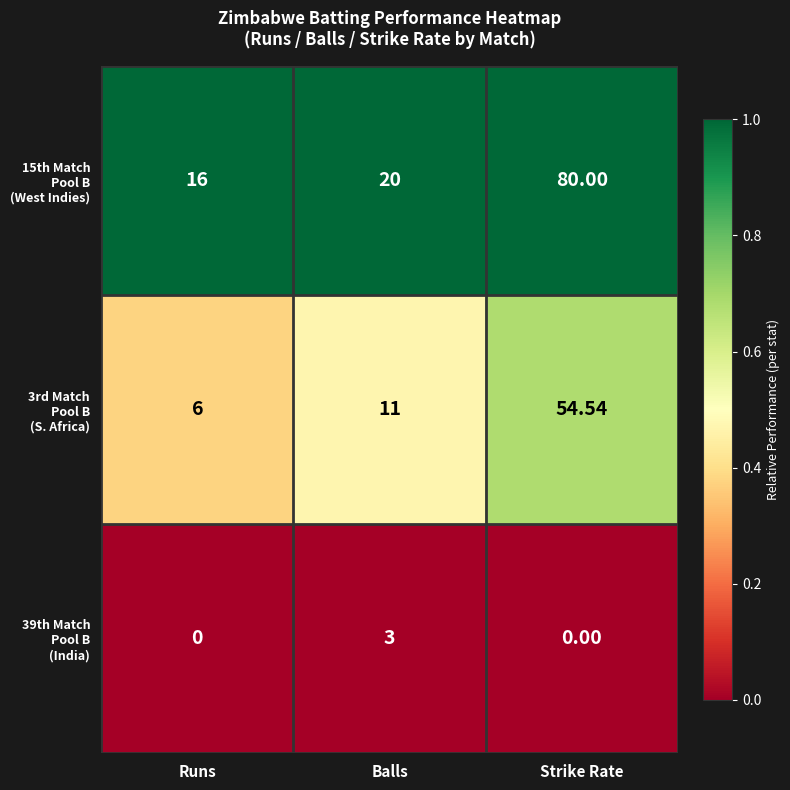

At which category is the sum across all series the highest?

Strike Rate